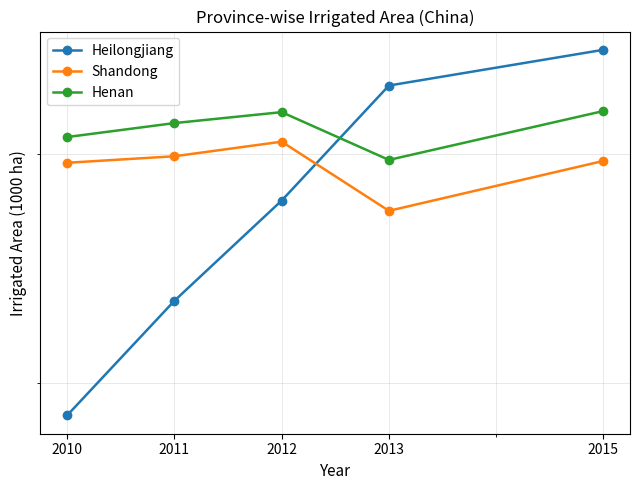

What are all the series names shown in the legend?

Heilongjiang, Shandong, Henan